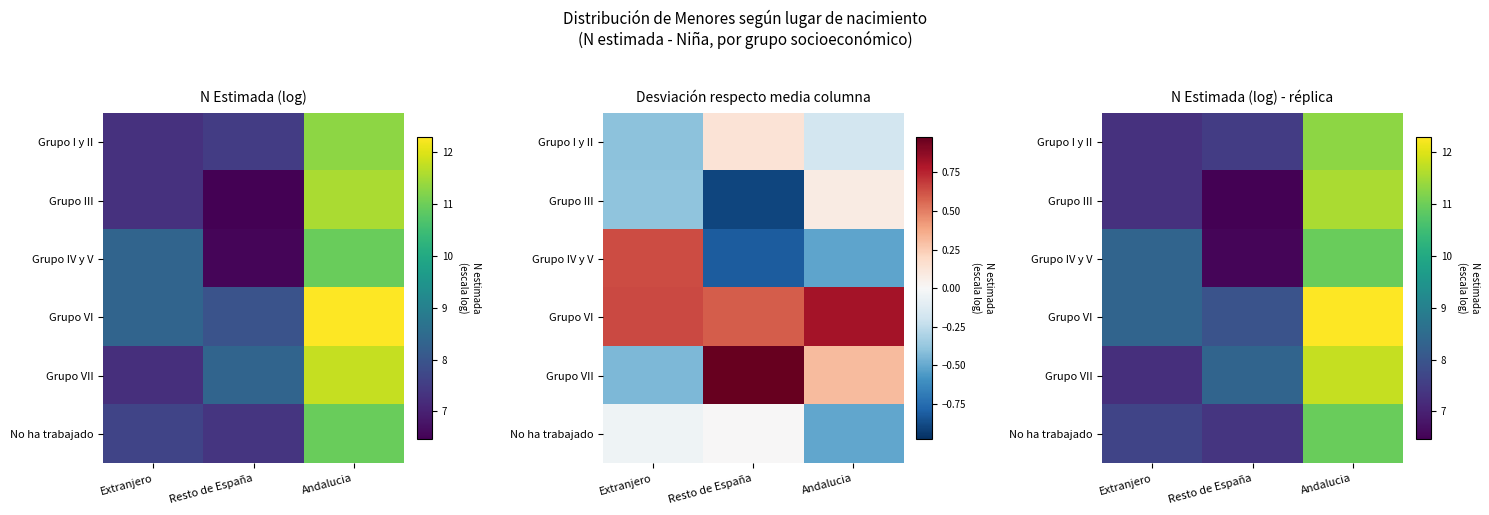

True or false: Grupo I y II has a value of 11.3 at Andalucia.

True